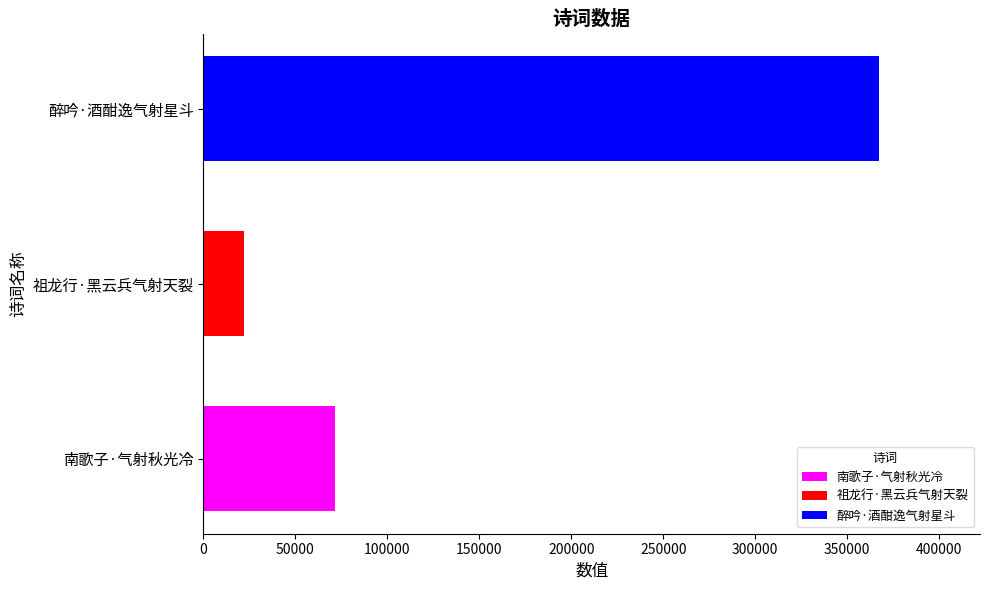

List the labels in order of value, smallest first.

祖龙行·黑云兵气射天裂, 南歌子·气射秋光冷, 醉吟·酒酣逸气射星斗